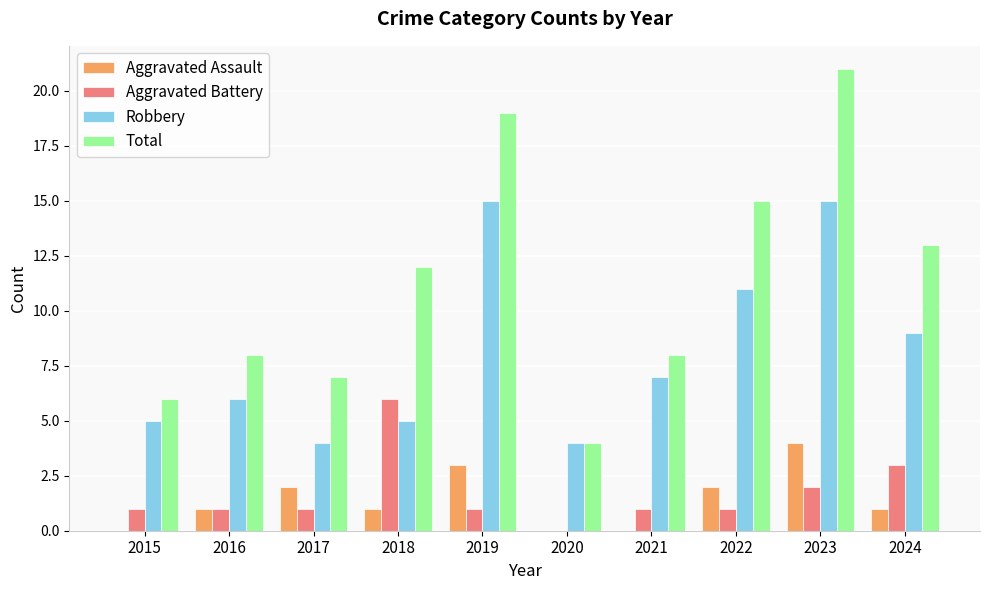

Reading left to right, what are all the values shown in this chart?

Aggravated Assault: 0	1	2	1	3	0	0	2	4	1
Aggravated Battery: 1	1	1	6	1	0	1	1	2	3
Robbery: 5	6	4	5	15	4	7	11	15	9
Total: 6	8	7	12	19	4	8	15	21	13